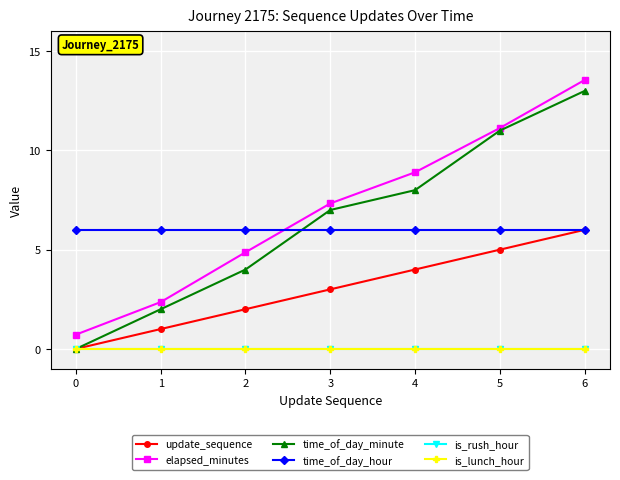

At which label does update_sequence reach its minimum?

0